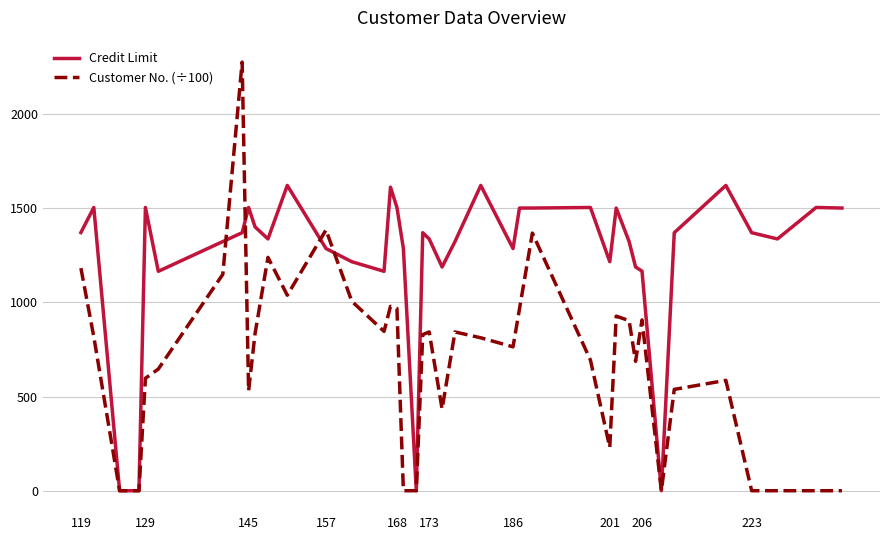

Which series has the largest total across all categories?

Credit Limit